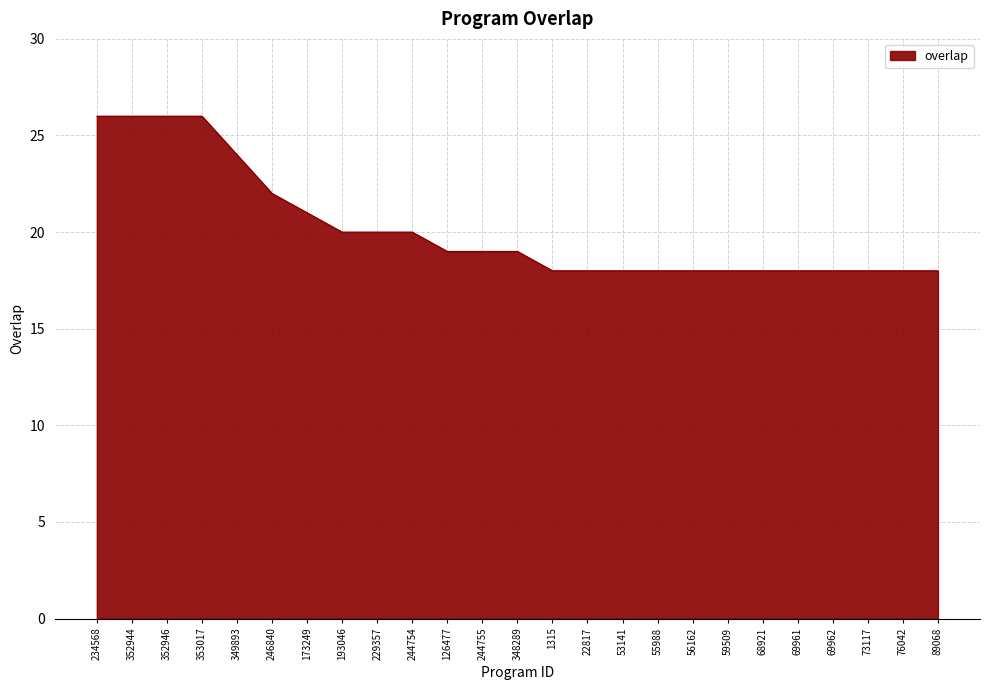

Where is the data nearest to the value 22?

246840